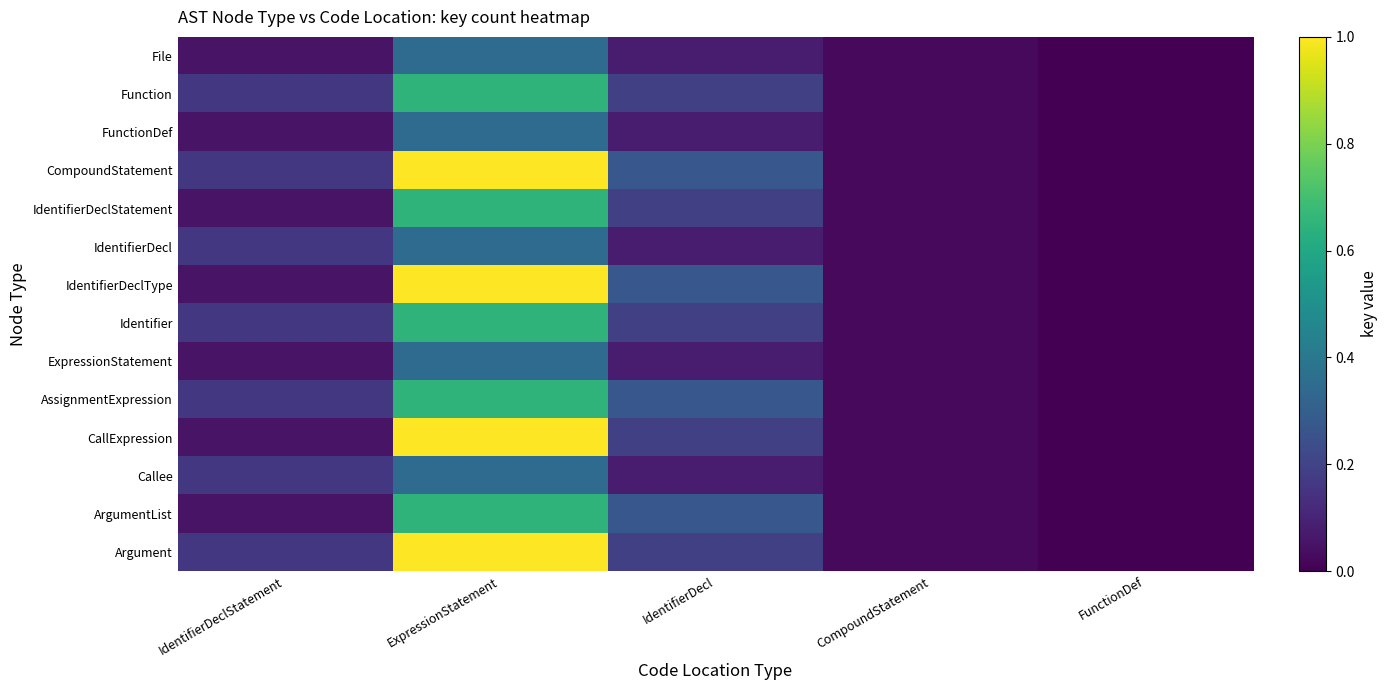

Reading left to right, list all the values displayed in this chart.

File: IdentifierDeclStatement=0.1	ExpressionStatement=0.4	IdentifierDecl=0.1	CompoundStatement=0.0	FunctionDef=0.0
Function: IdentifierDeclStatement=0.2	ExpressionStatement=0.6	IdentifierDecl=0.2	CompoundStatement=0.0	FunctionDef=0.0
FunctionDef: IdentifierDeclStatement=0.1	ExpressionStatement=0.4	IdentifierDecl=0.1	CompoundStatement=0.0	FunctionDef=0.0
CompoundStatement: IdentifierDeclStatement=0.2	ExpressionStatement=1.0	IdentifierDecl=0.3	CompoundStatement=0.0	FunctionDef=0.0
IdentifierDeclStatement: IdentifierDeclStatement=0.1	ExpressionStatement=0.6	IdentifierDecl=0.2	CompoundStatement=0.0	FunctionDef=0.0
IdentifierDecl: IdentifierDeclStatement=0.2	ExpressionStatement=0.4	IdentifierDecl=0.1	CompoundStatement=0.0	FunctionDef=0.0
IdentifierDeclType: IdentifierDeclStatement=0.1	ExpressionStatement=1.0	IdentifierDecl=0.3	CompoundStatement=0.0	FunctionDef=0.0
Identifier: IdentifierDeclStatement=0.2	ExpressionStatement=0.6	IdentifierDecl=0.2	CompoundStatement=0.0	FunctionDef=0.0
ExpressionStatement: IdentifierDeclStatement=0.1	ExpressionStatement=0.4	IdentifierDecl=0.1	CompoundStatement=0.0	FunctionDef=0.0
AssignmentExpression: IdentifierDeclStatement=0.2	ExpressionStatement=0.6	IdentifierDecl=0.3	CompoundStatement=0.0	FunctionDef=0.0
CallExpression: IdentifierDeclStatement=0.1	ExpressionStatement=1.0	IdentifierDecl=0.2	CompoundStatement=0.0	FunctionDef=0.0
Callee: IdentifierDeclStatement=0.2	ExpressionStatement=0.4	IdentifierDecl=0.1	CompoundStatement=0.0	FunctionDef=0.0
ArgumentList: IdentifierDeclStatement=0.1	ExpressionStatement=0.6	IdentifierDecl=0.3	CompoundStatement=0.0	FunctionDef=0.0
Argument: IdentifierDeclStatement=0.2	ExpressionStatement=1.0	IdentifierDecl=0.2	CompoundStatement=0.0	FunctionDef=0.0